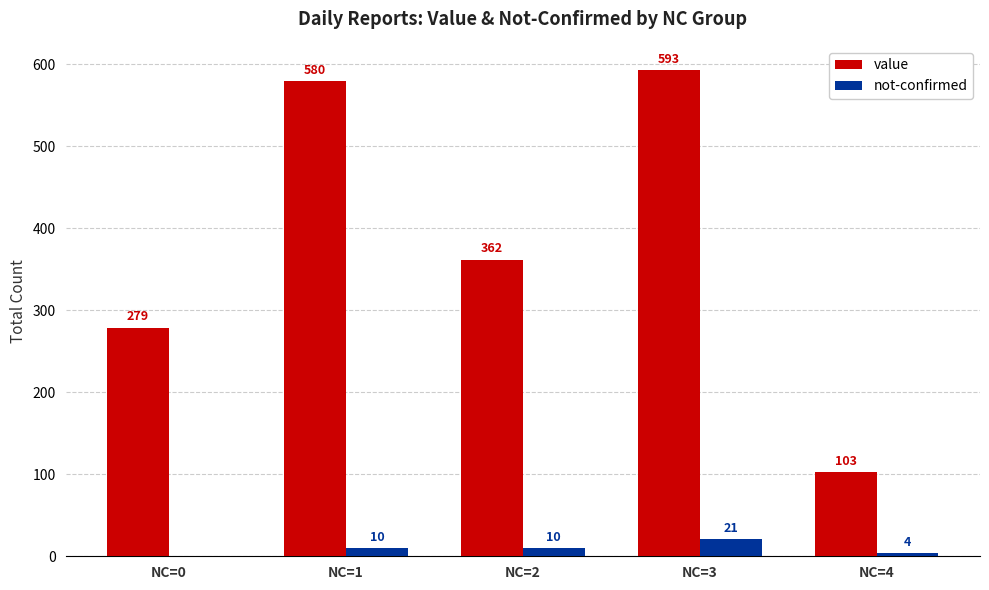

What is the sum of the value values at NC=3 and NC=2?

955